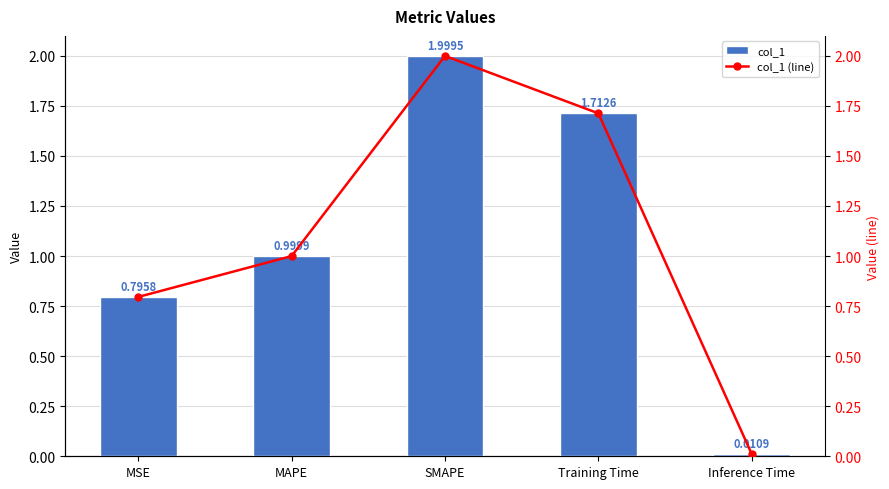

Which series has the largest total across all categories?

col_1